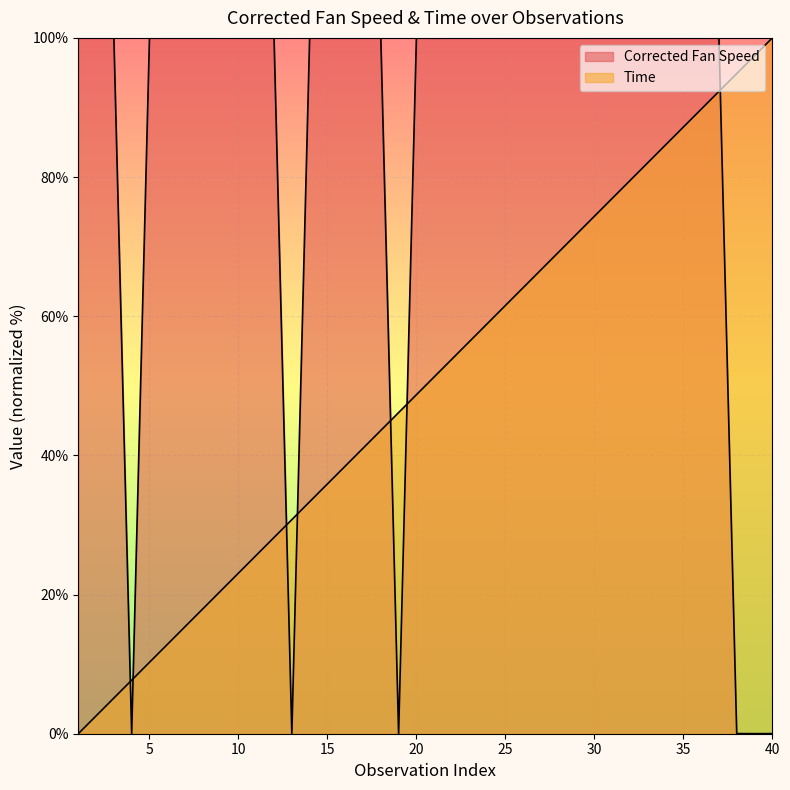

List the series in order of their peak value, lowest first.

Corrected Fan Speed, Time